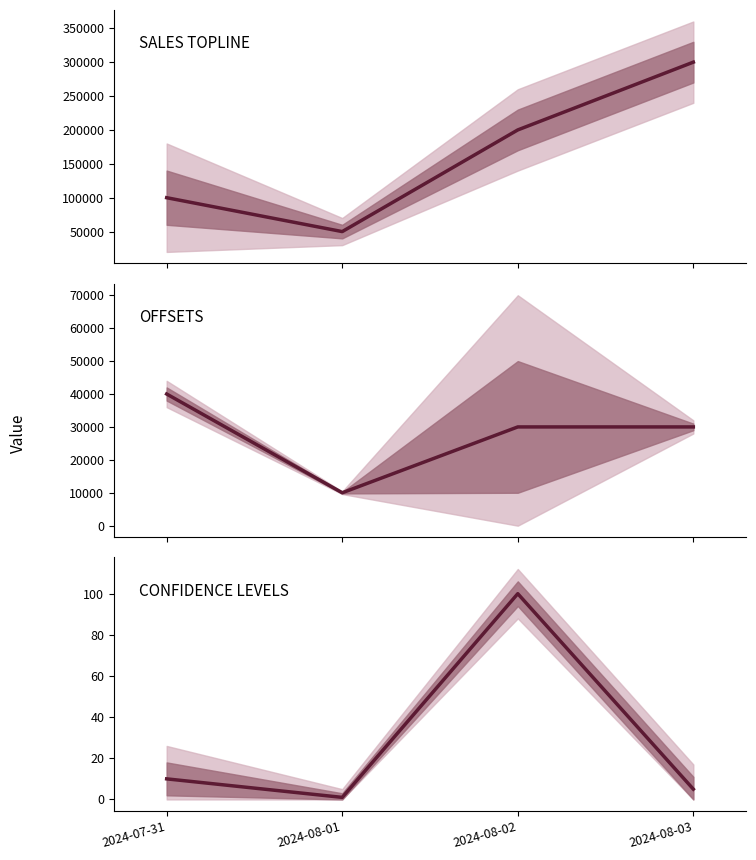

What is the difference between the highest and lowest values at 2024-07-31?

99990